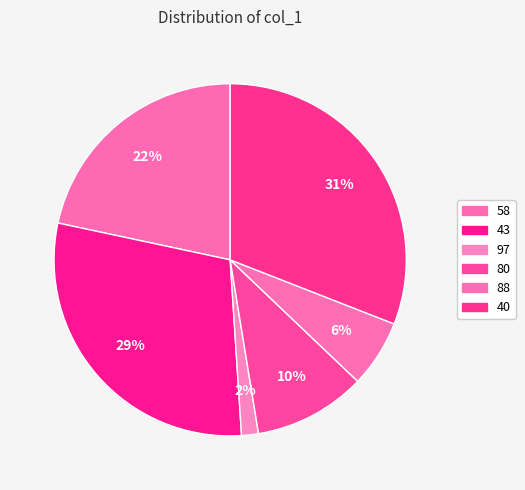

How many slices are in this pie chart?

6